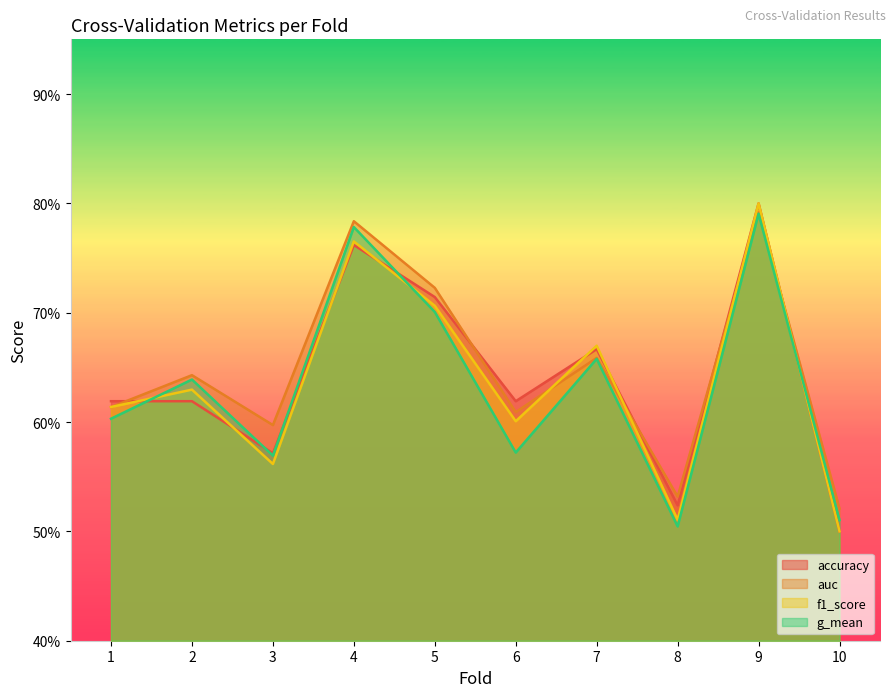

Where is auc nearest to the value 0?

10